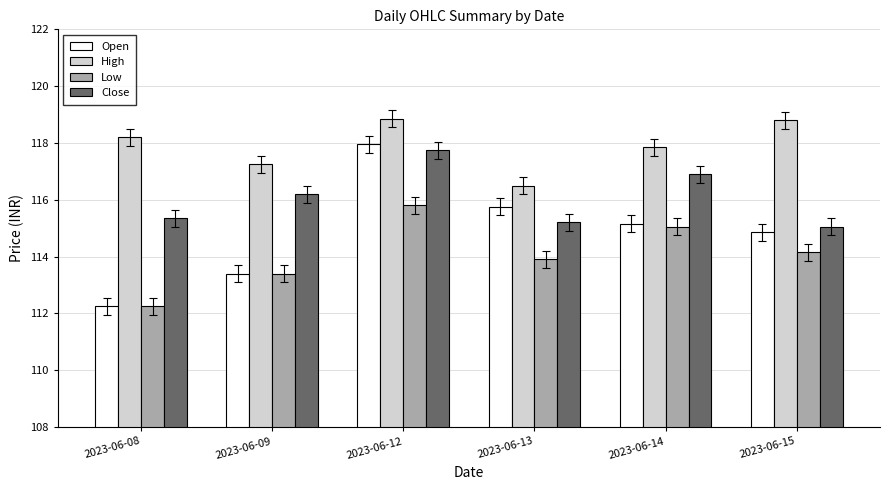

What is the sum of the Low values at 2023-06-12 and 2023-06-08?

228.1